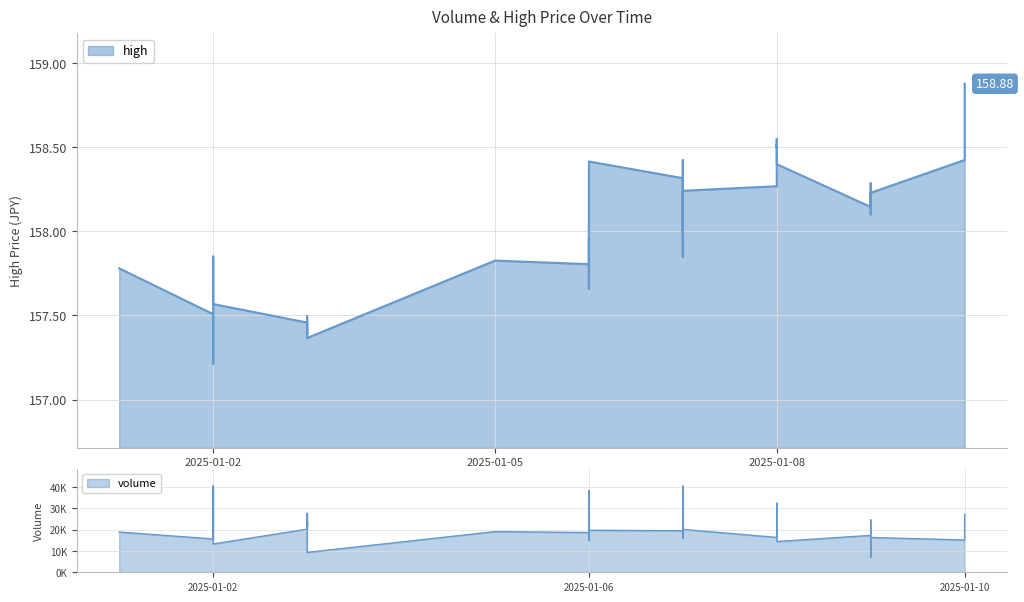

What is the minimum value shown in the chart?

7106